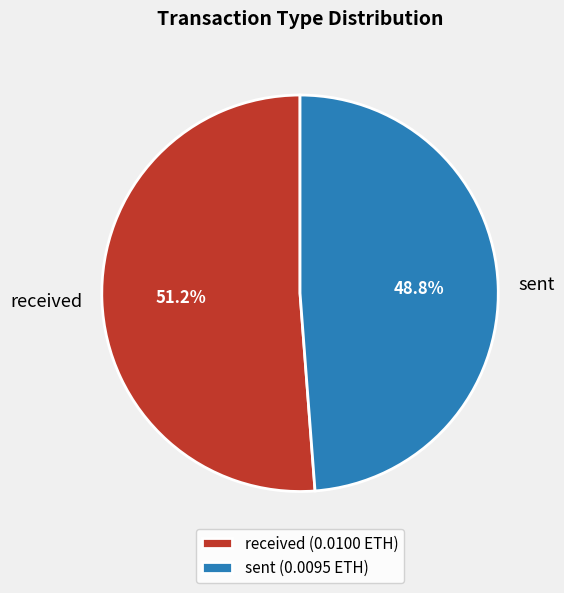

To the nearest percent, what is the average slice percentage?

50%